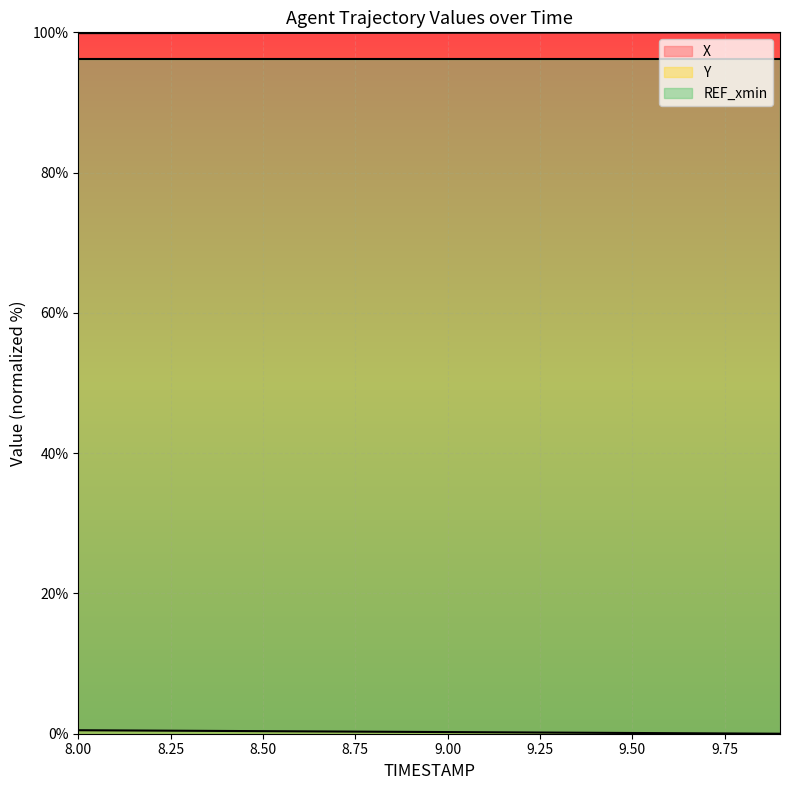

True or false: X and REF_xmin cross at least once.

False